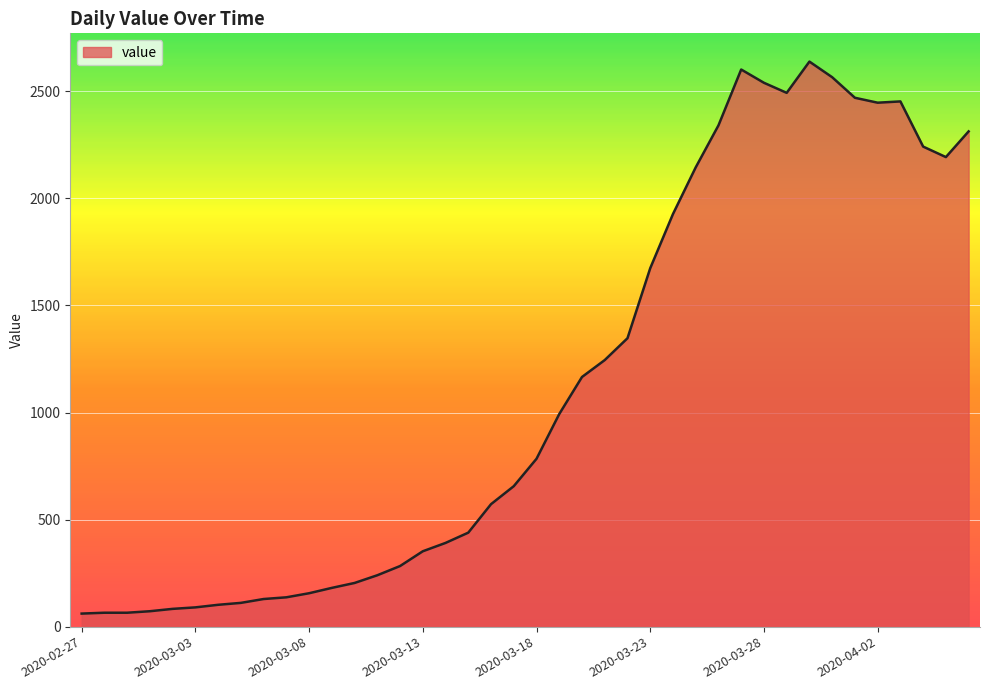

What is the maximum value shown in the chart?

2639